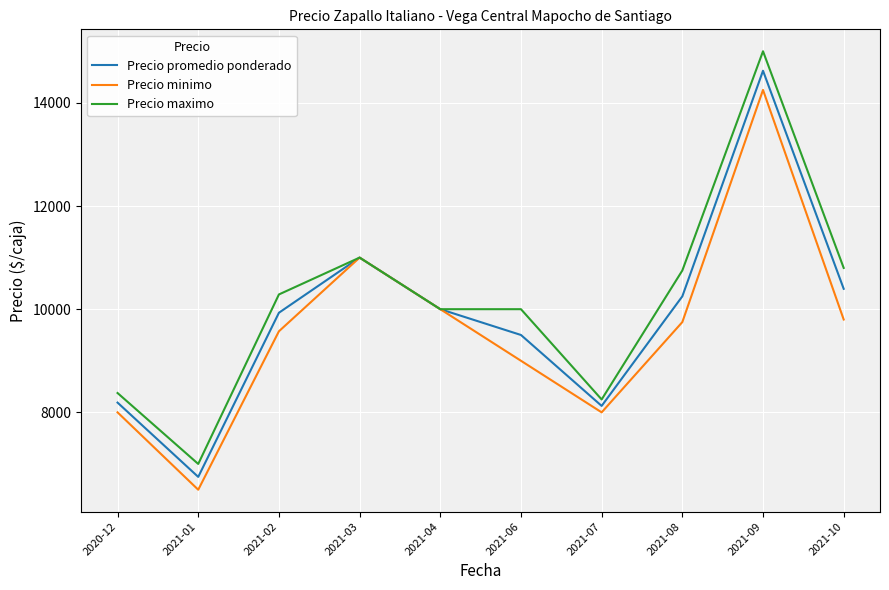

Which category has the highest value across all series?

2021-09